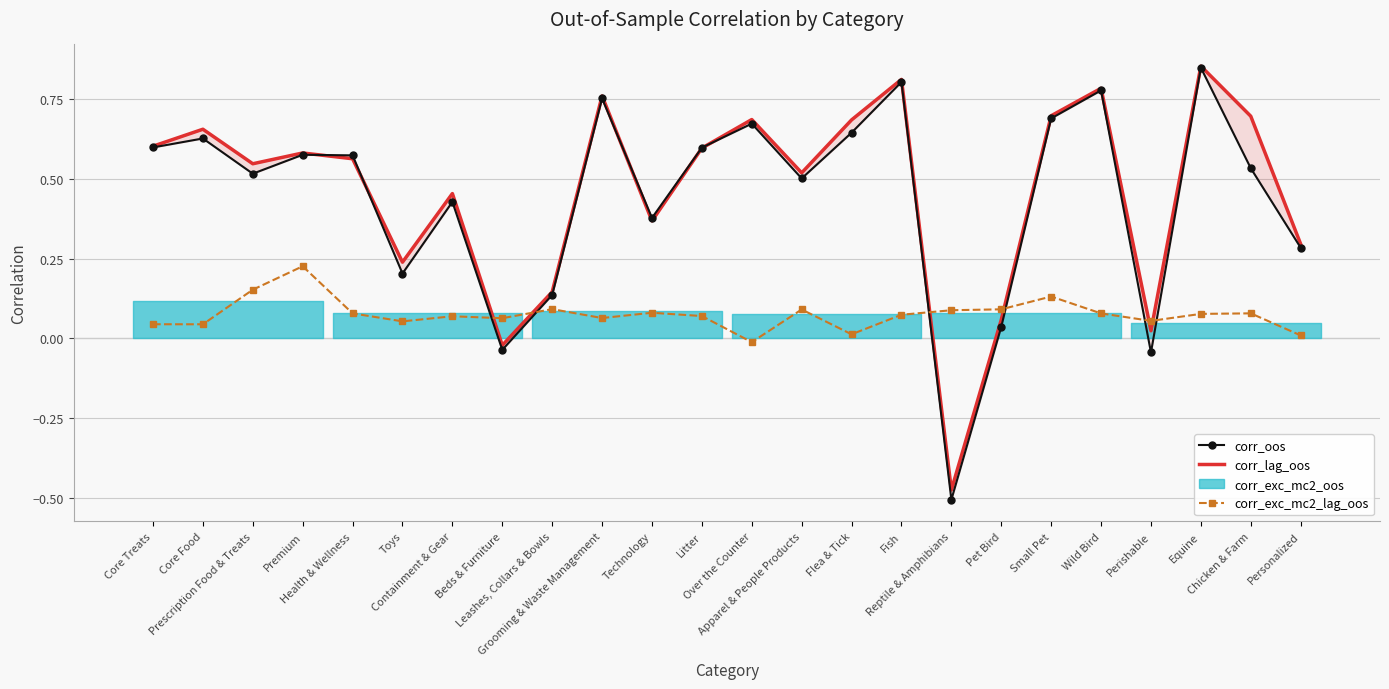

The value of corr_exc_mc2_lag_oos at Beds & Furniture is 0.0. True or false?

False